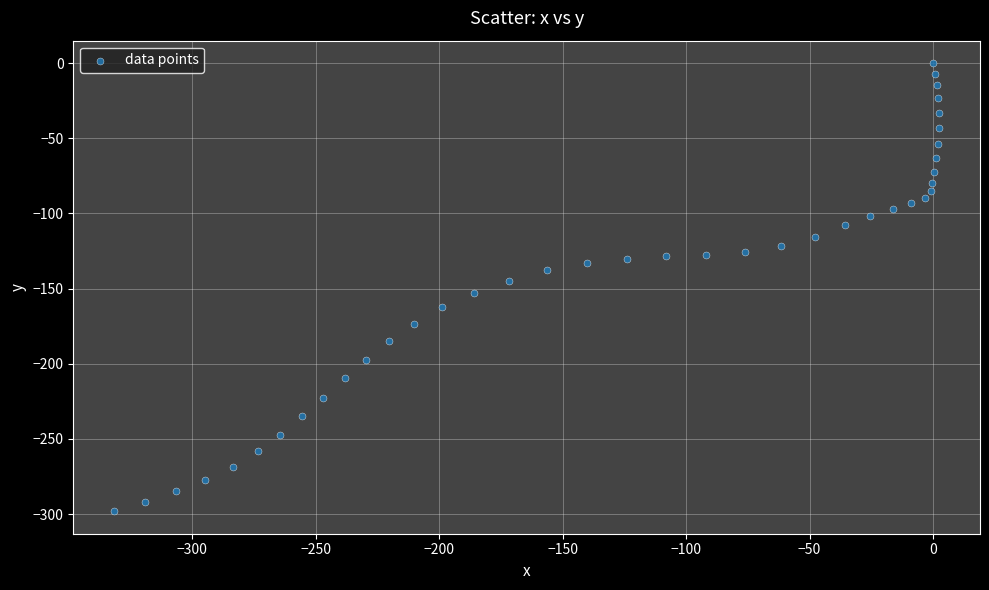

What is the range of X values (max minus min)?

333.7